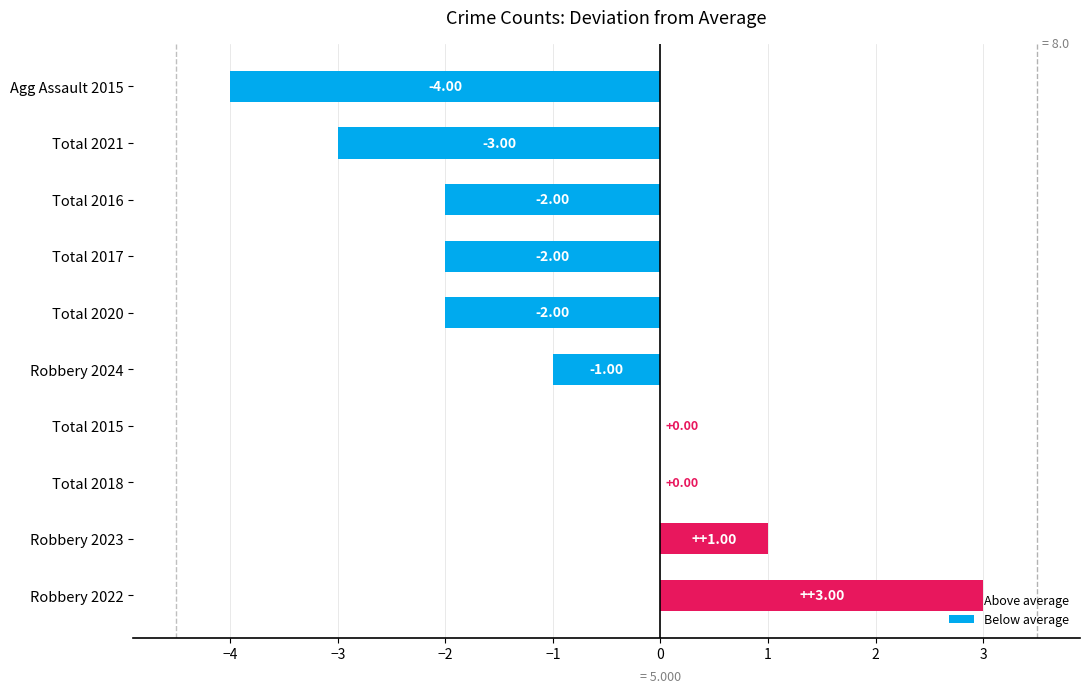

Between Robbery 2022 and Total 2016, which is larger?

Robbery 2022